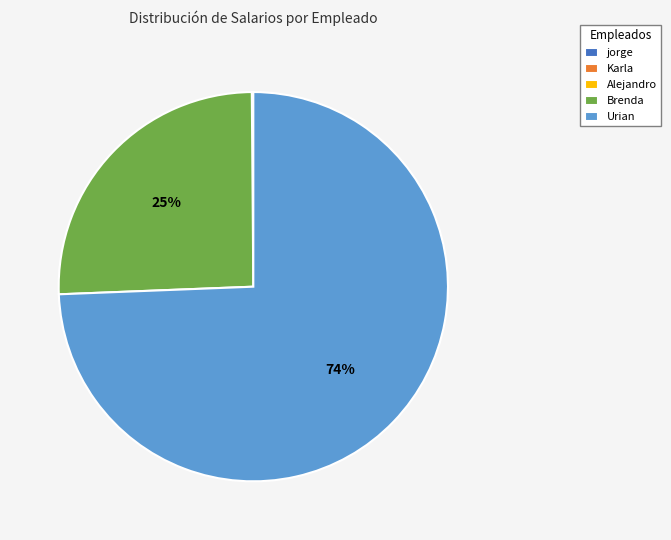

Which category accounts for the majority?

Urian